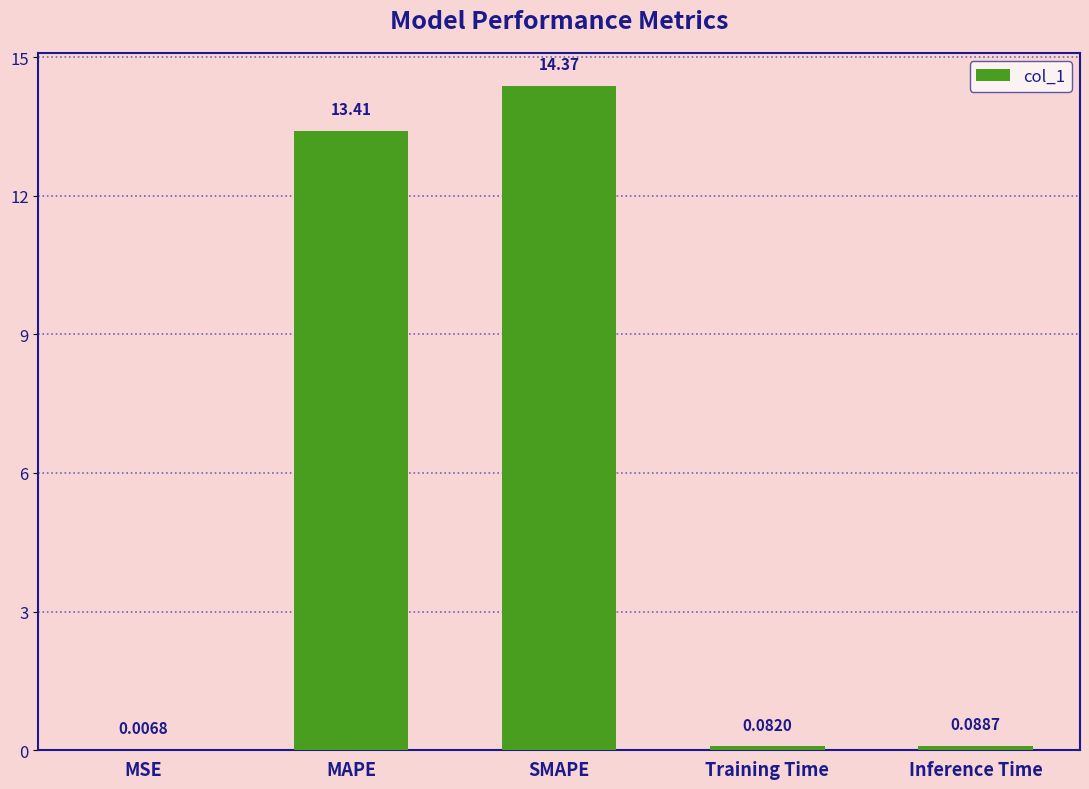

What is the maximum value shown in the chart?

14.4